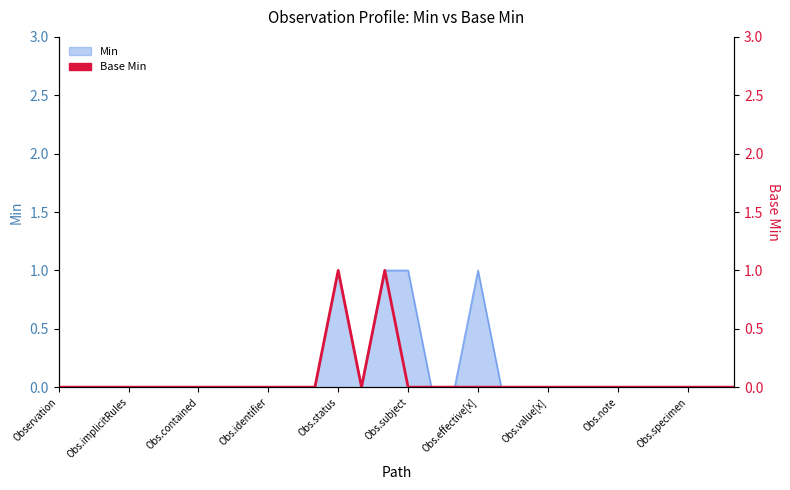

How many points are higher than both their immediate neighbors (excluding endpoints)?

2